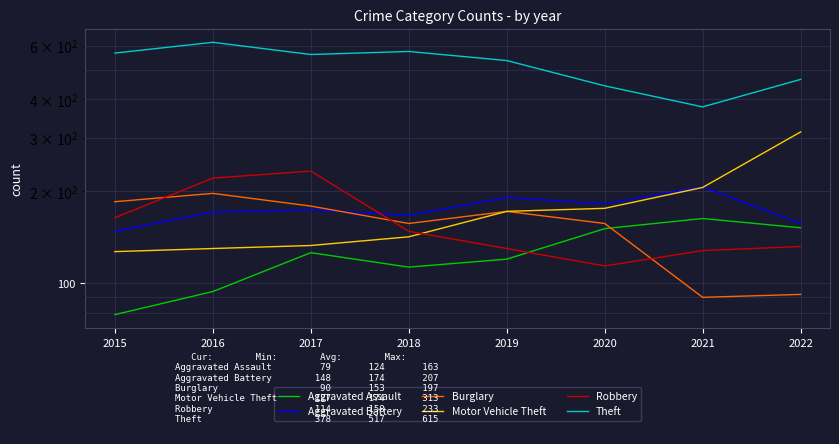

Which label corresponds to the smallest value in the chart?

2015